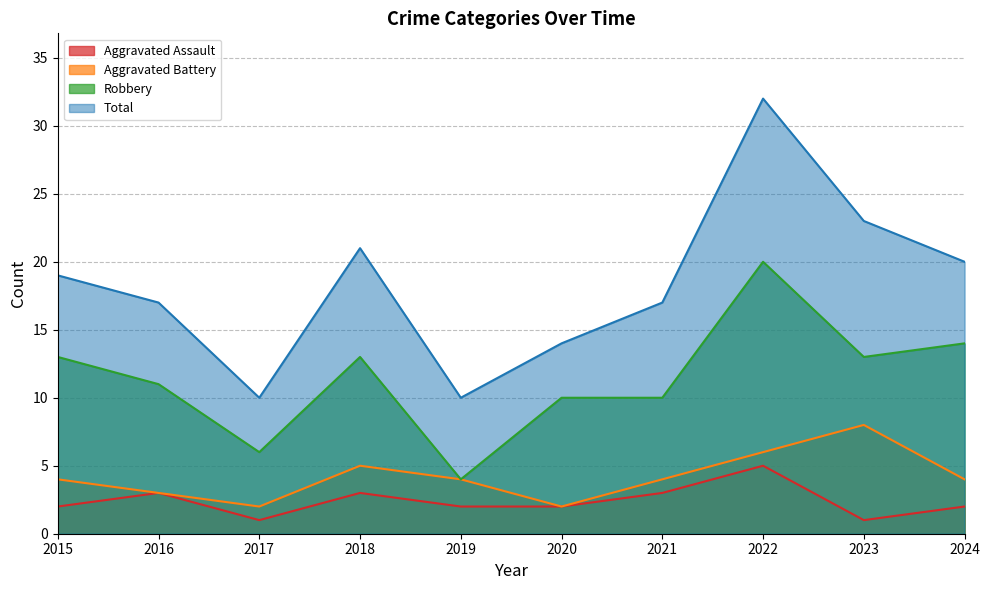

What is the approximate value of Aggravated Battery at 2022?

6